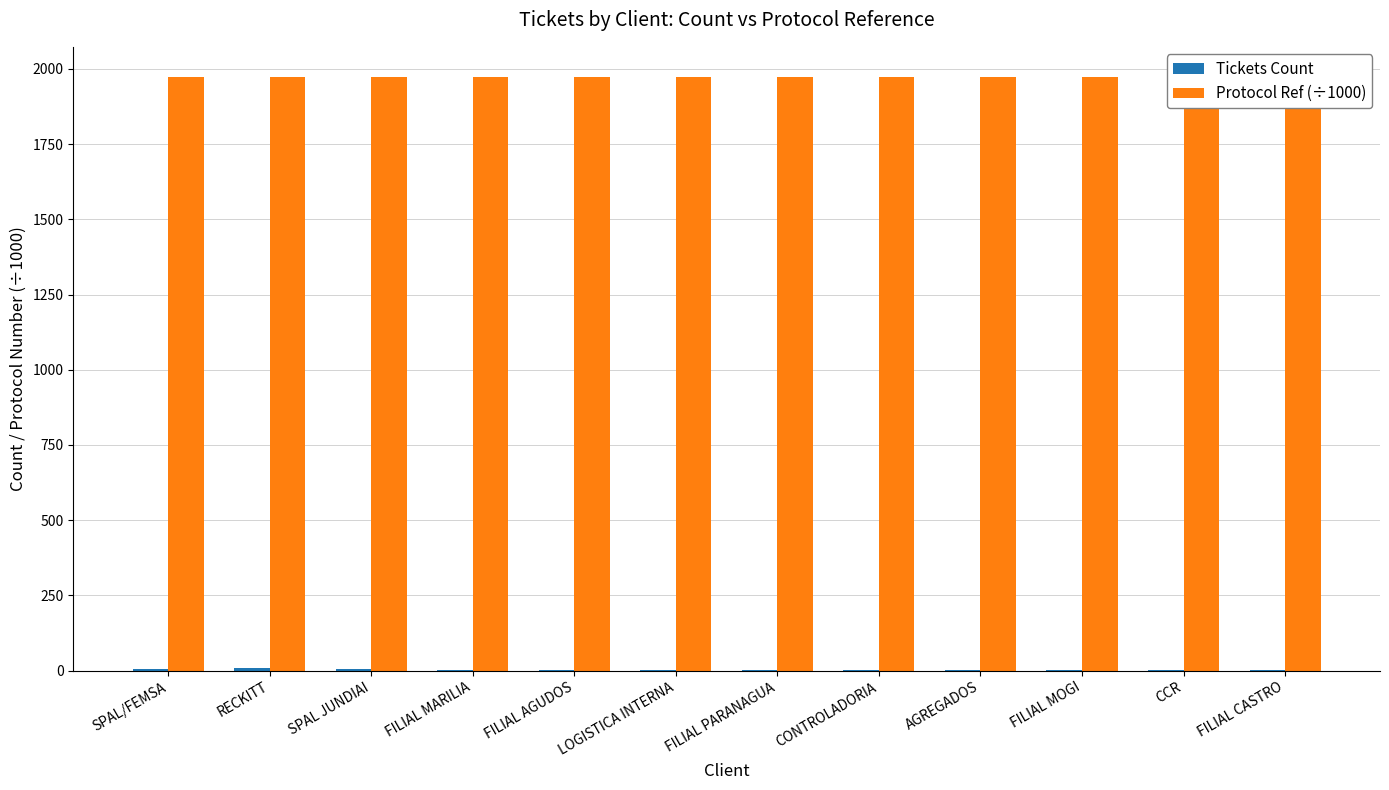

Which series changed the most between RECKITT and FILIAL PARANAGUA?

Tickets Count